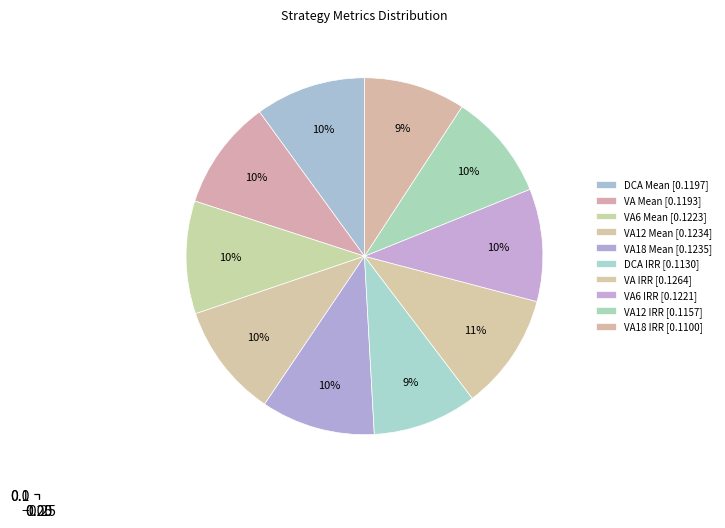

The VA12 Mean slice represents 10% of the pie. True or false?

True